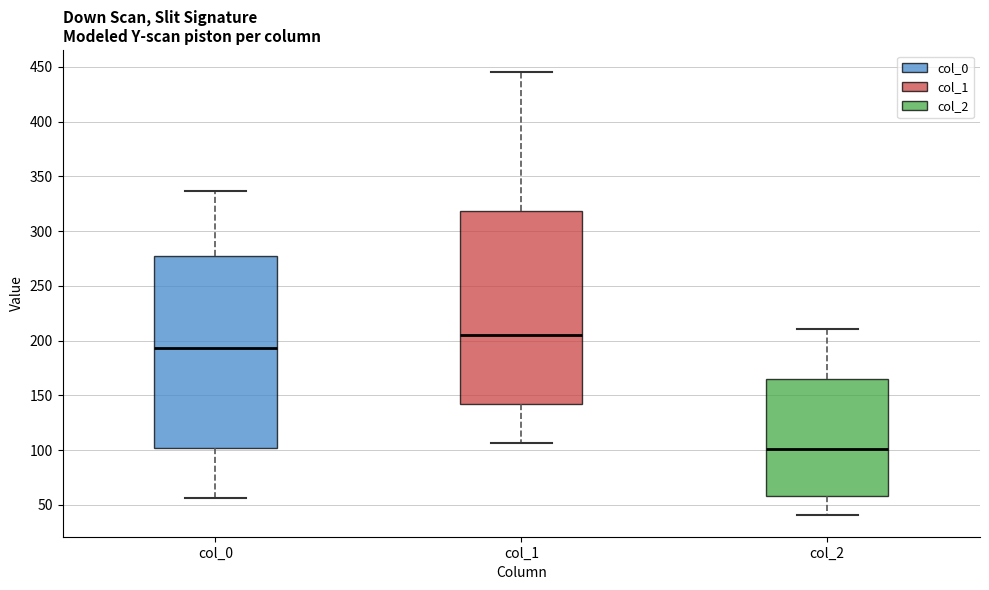

Reading left to right, read every box against the y-axis: the position of its median line, the range the box covers, and the ends of its whiskers. The values are not printed on the chart, so give them approximately, as read against the axis.

col_0: median 195, box 100 to 275, whiskers 55 to 335
col_1: median 205, box 140 to 320, whiskers 105 to 445
col_2: median 100, box 60 to 165, whiskers 40 to 210